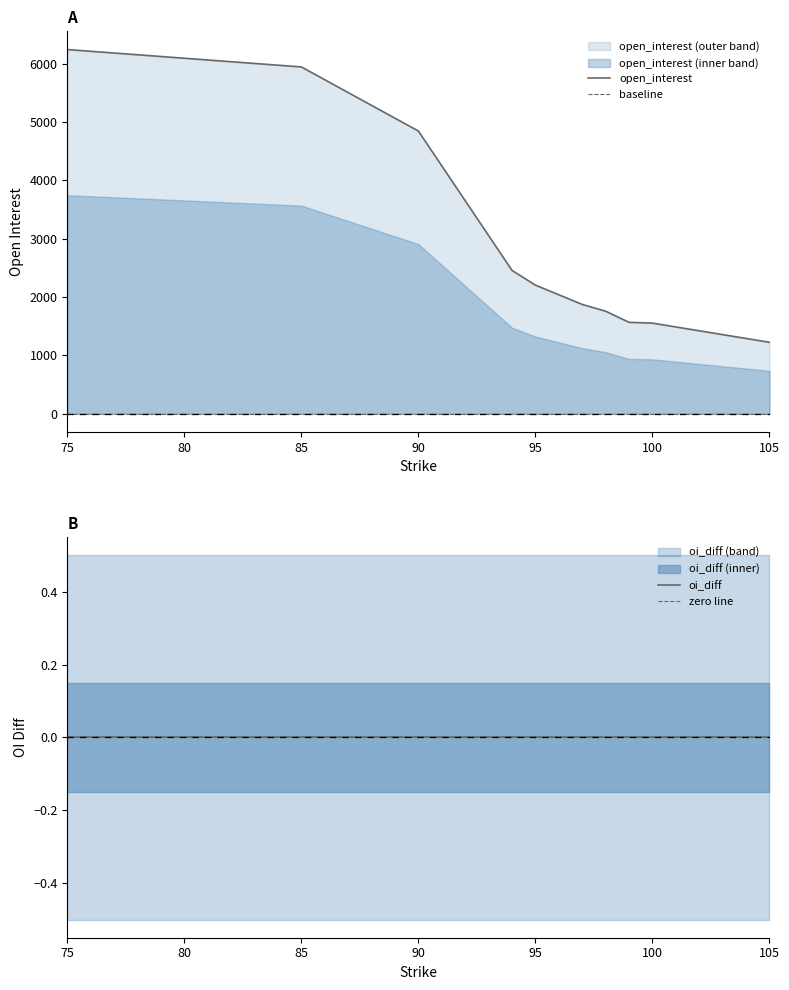

How many values in the open_interest series are below 2204?

5